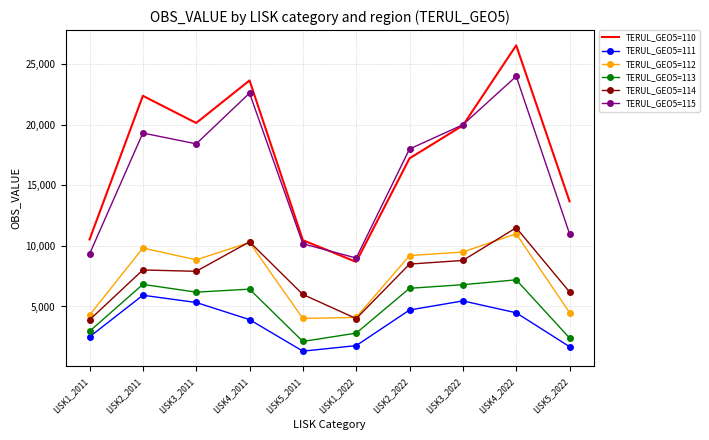

At which category does TERUL_GEO5=110 reach its first local valley?

LISK3_2011